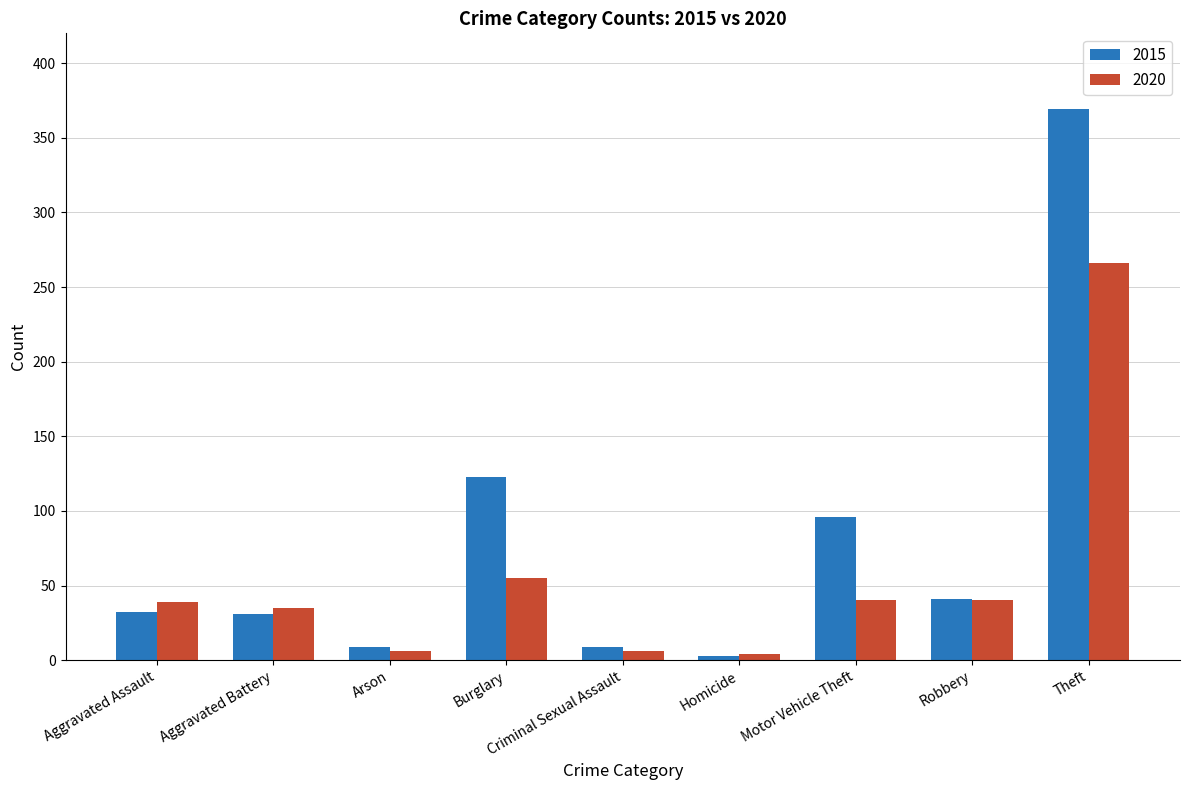

What is the sum of all 2020 values?

491